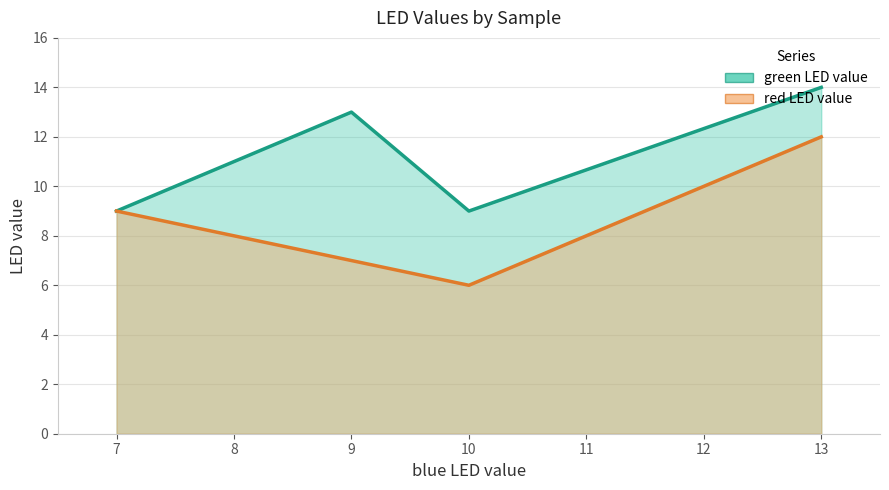

True or false: red LED value has more than 2 interior local peaks.

False